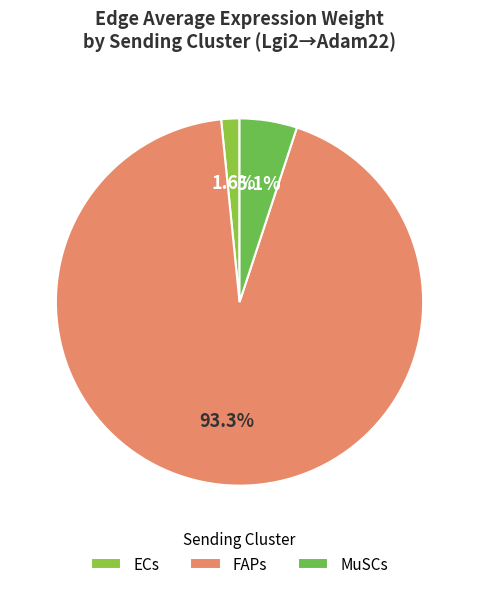

Do MuSCs and FAPs together represent more than half of the pie?

Yes